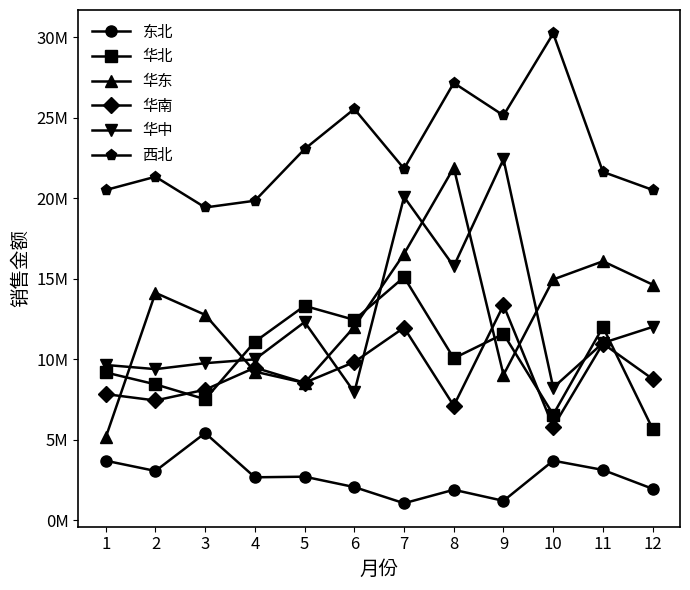

At which category is the sum across all series the highest?

7